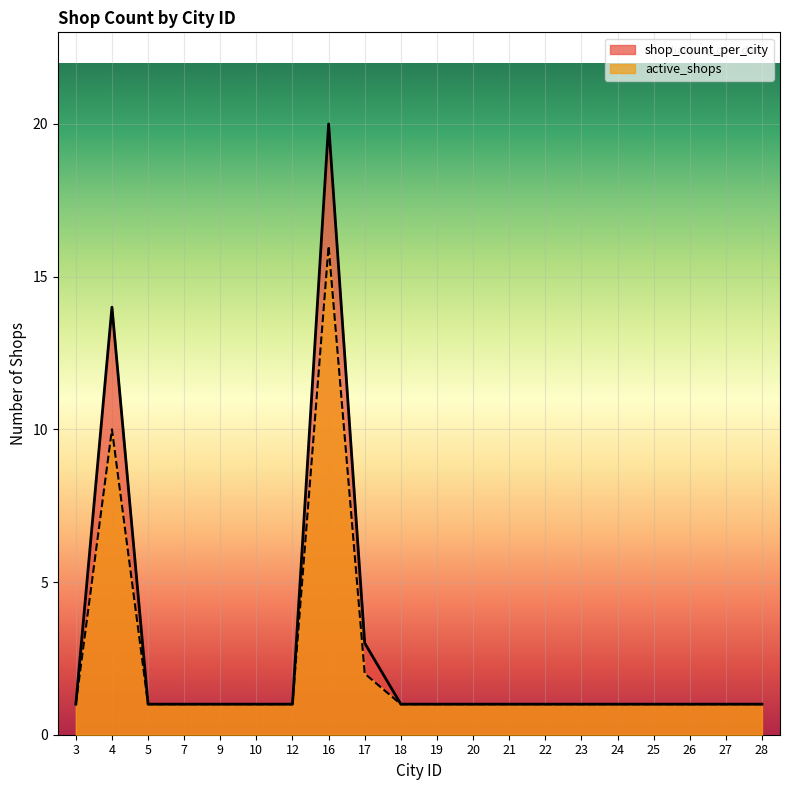

What is the sum of all active_shops values?

45